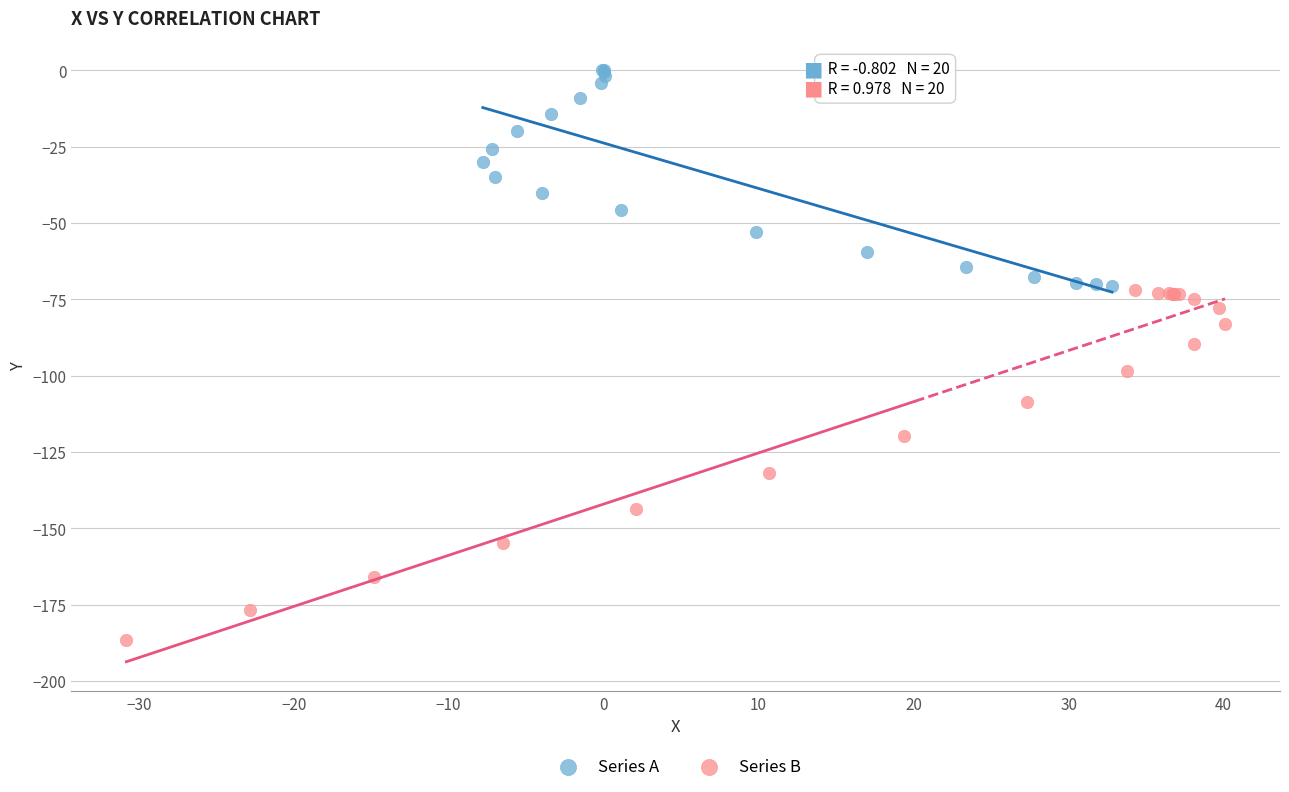

Which series contains the lowest Y value?

Series B